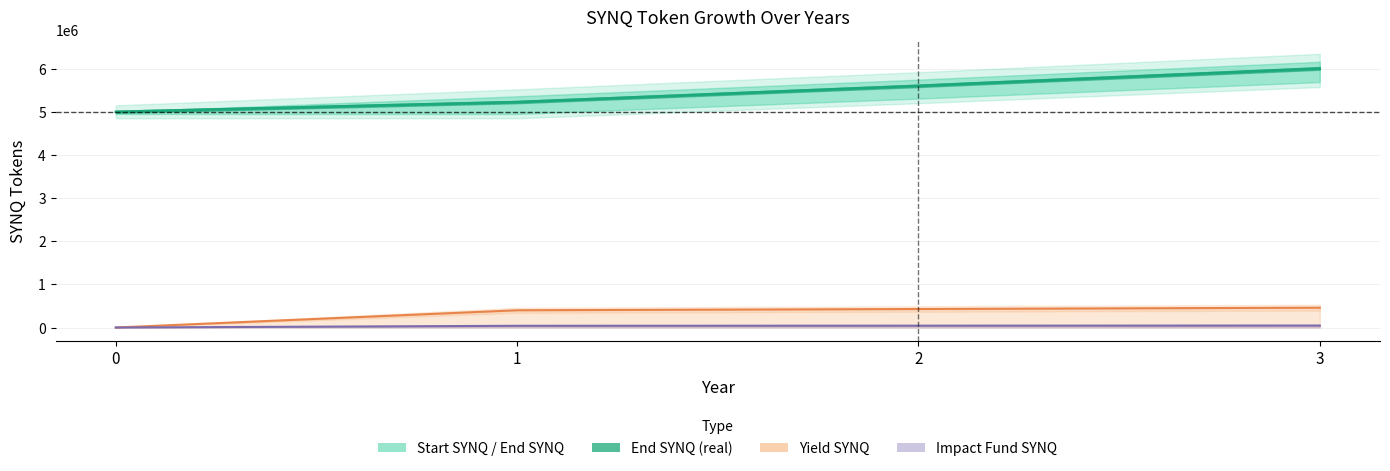

How many values in the Impact Fund SYNQ series are below 42880?

2